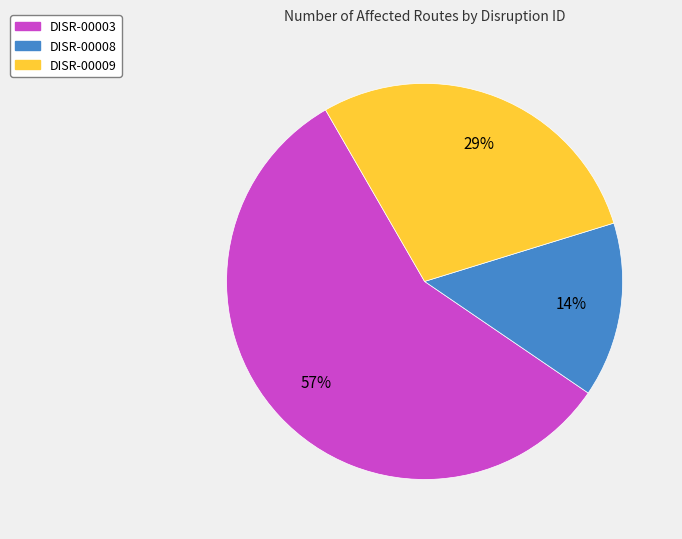

To the nearest percent, what portion does DISR-00003 represent?

57%